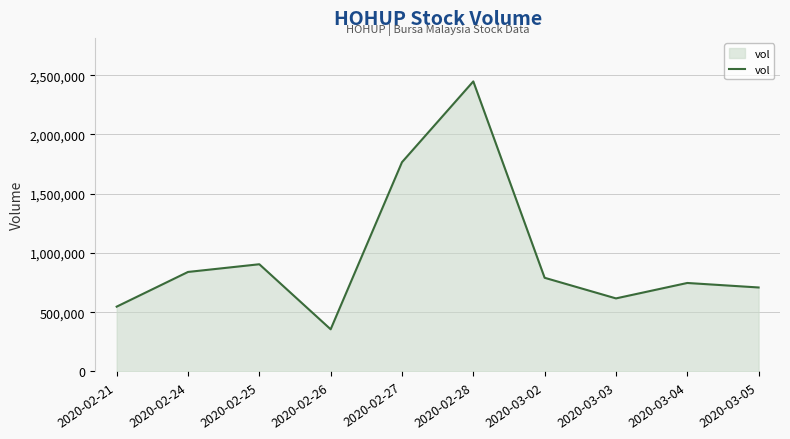

Which has a higher value, 2020-03-02 or 2020-02-25?

2020-02-25